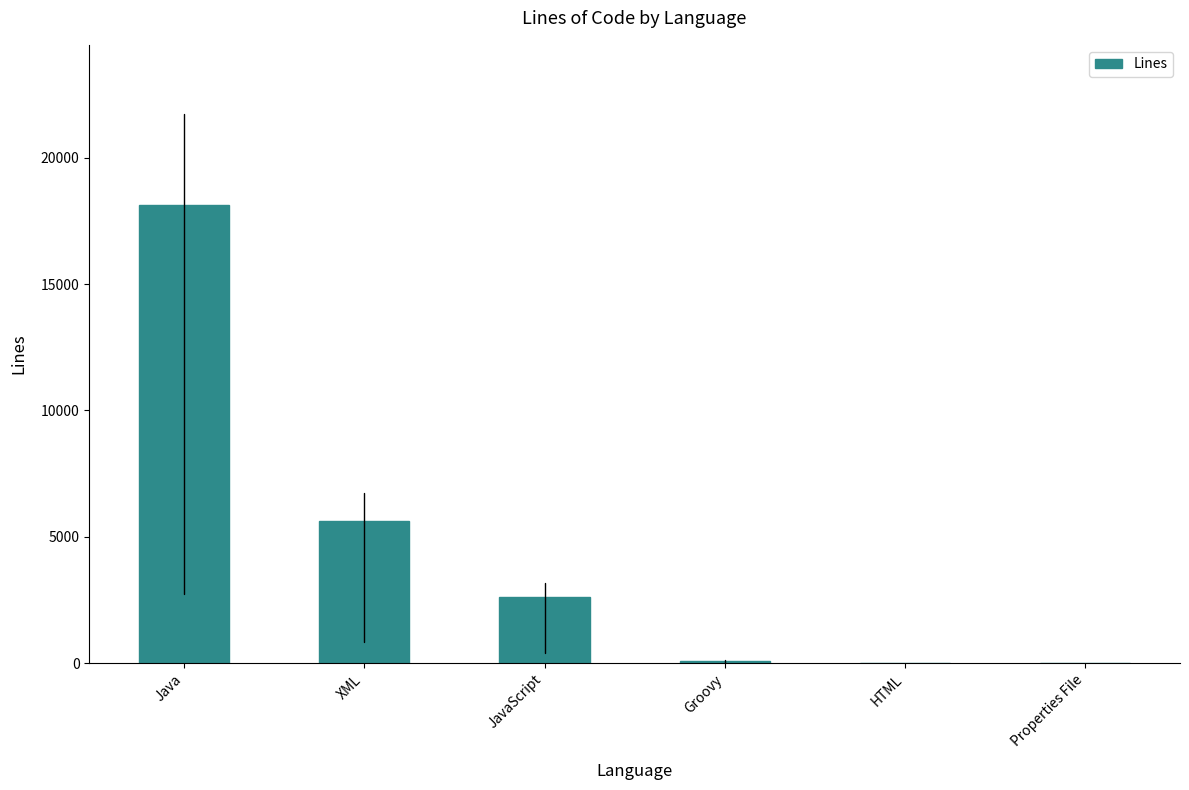

At which category does the chart reach its peak across all series?

Java